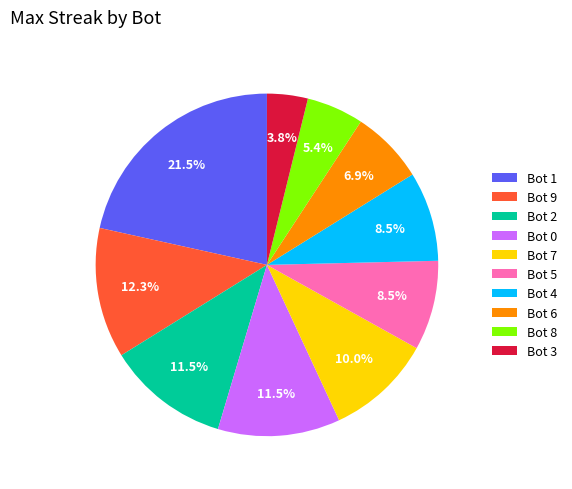

Does Bot 1 represent more than half of the total?

No